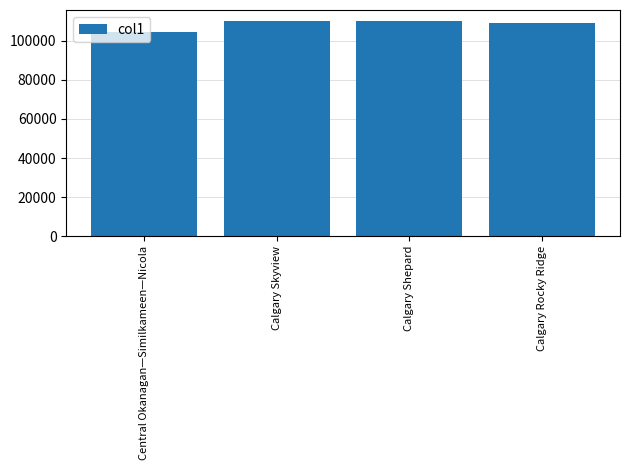

How many categories are shown in the chart?

4